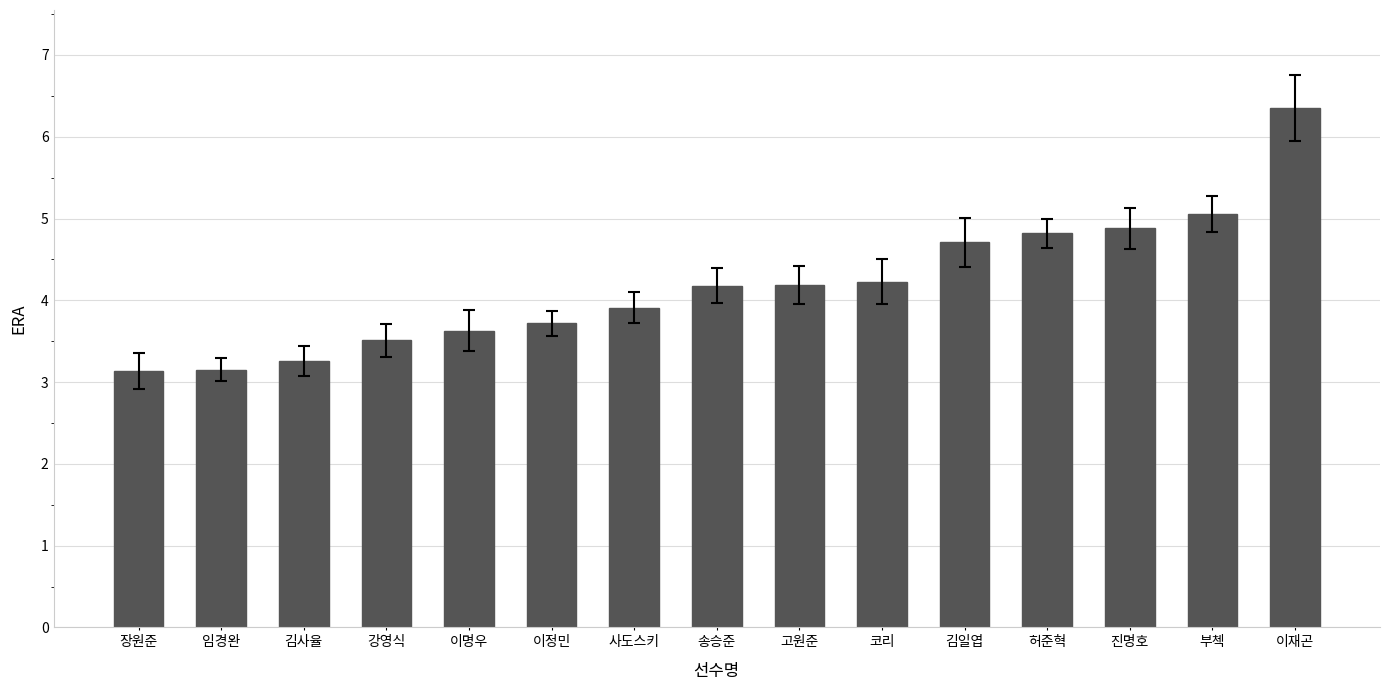

How many values are below 4?

7